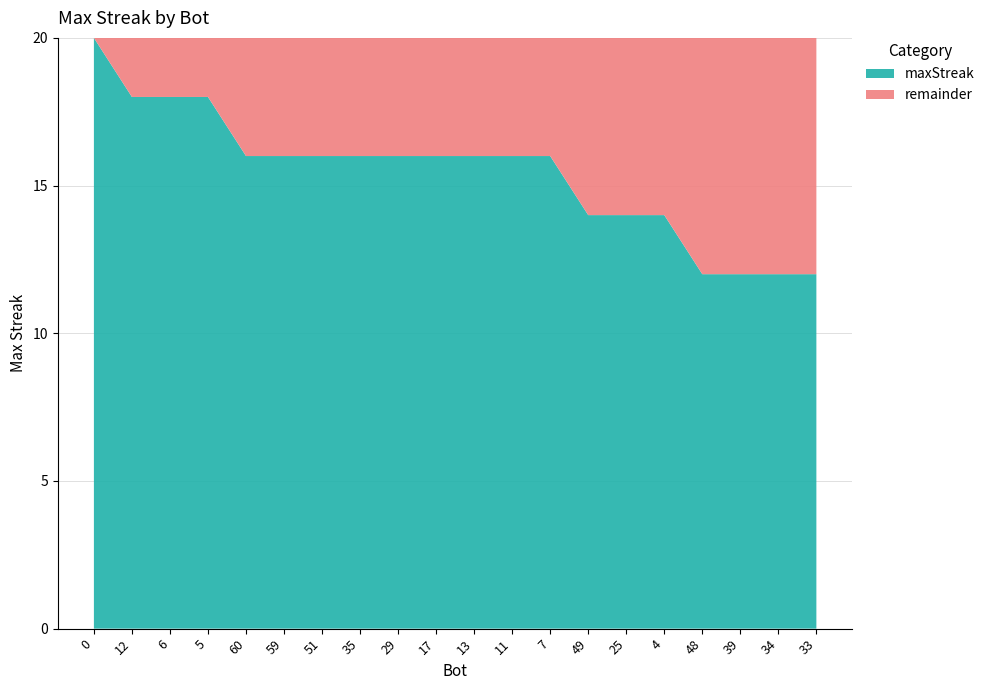

Reading left to right, list all the values displayed in this chart.

20	18	18	18	16	16	16	16	16	16	16	16	16	14	14	14	12	12	12	12